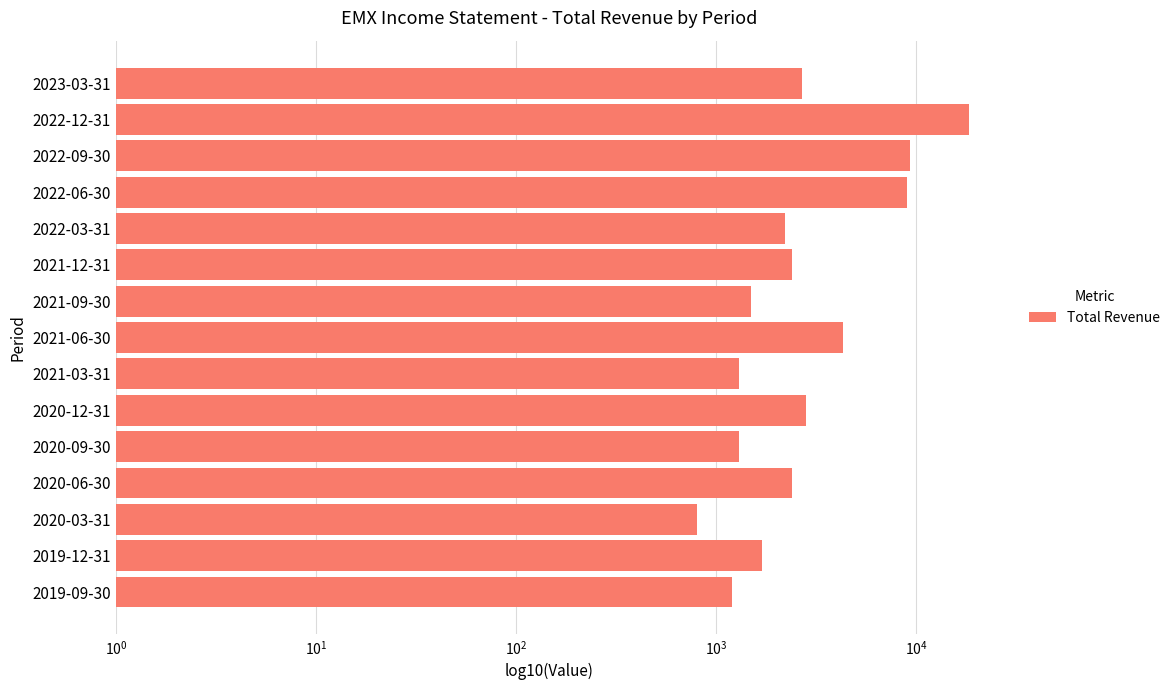

Count the number of data series in this chart.

1